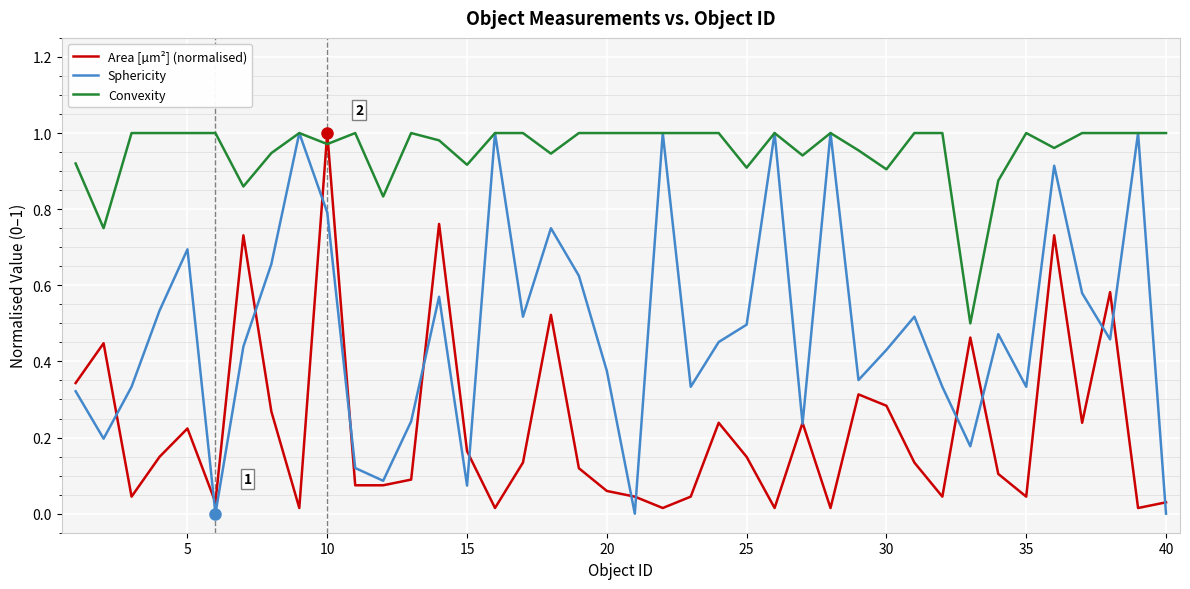

Which series has the widest spread of values?

Sphericity